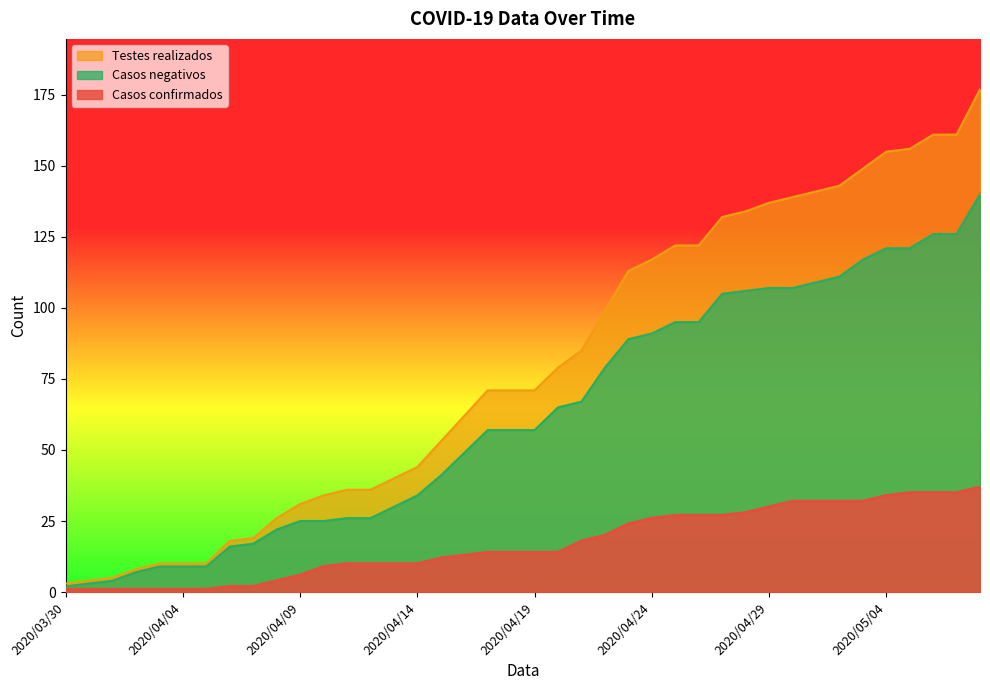

What is the sum of all Testes realizados values?

3184